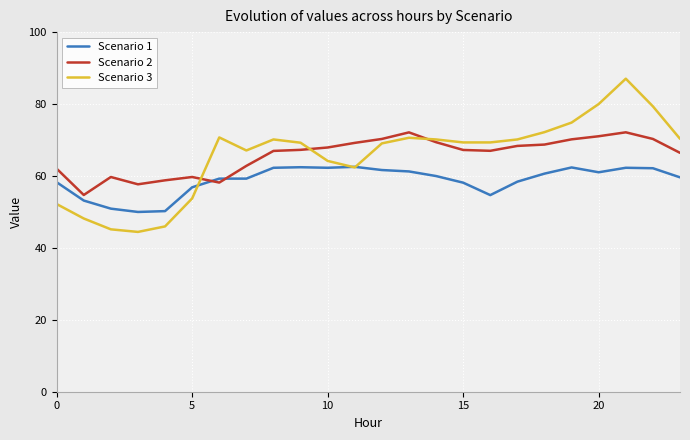

Which series has the largest range (max minus min)?

Scenario 3